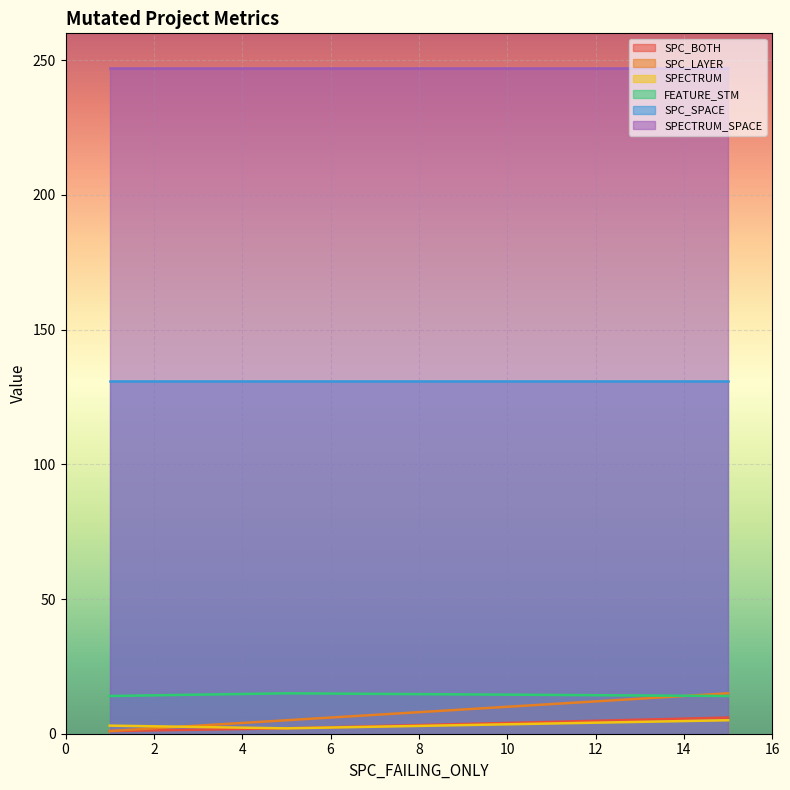

Which series has the largest total across all categories?

SPECTRUM_SPACE